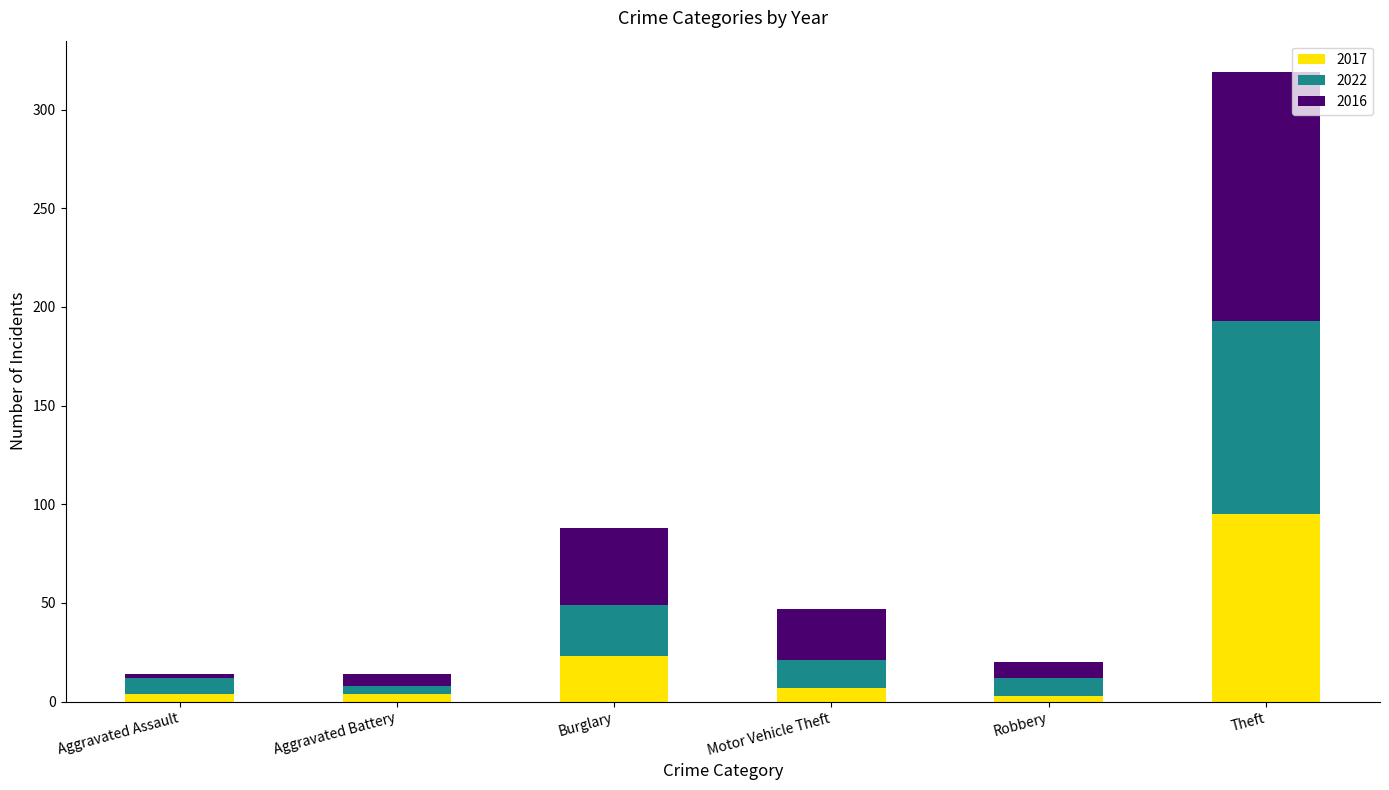

At which category is the sum across all series the highest?

Theft